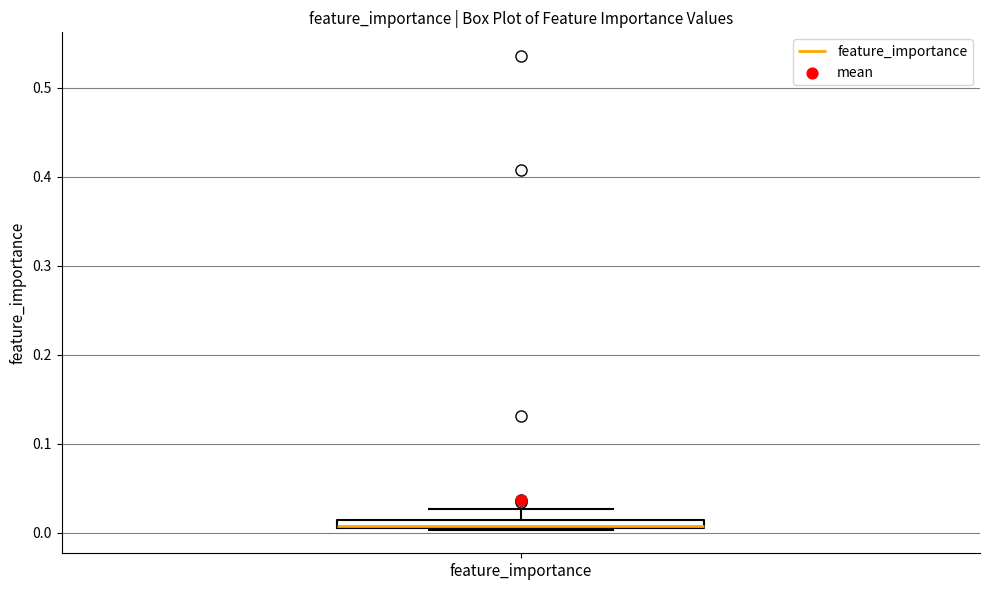

Where is the lower edge of the box for feature_importance on the y-axis? The values are not printed on the chart, so give them approximately, as read against the axis.

0.00